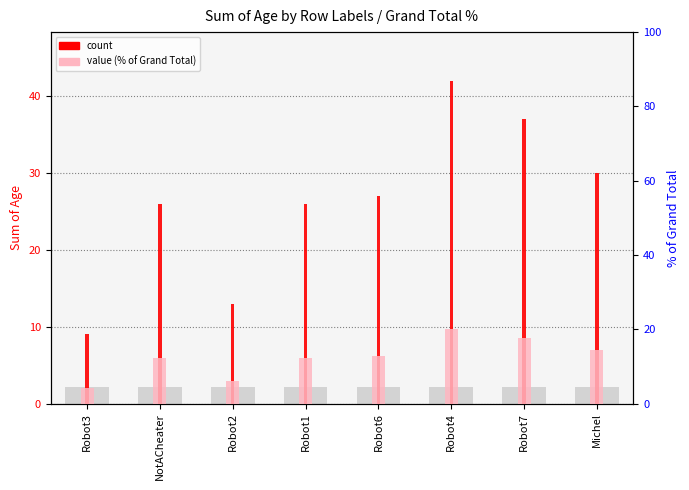

How many bars are there in total?

16